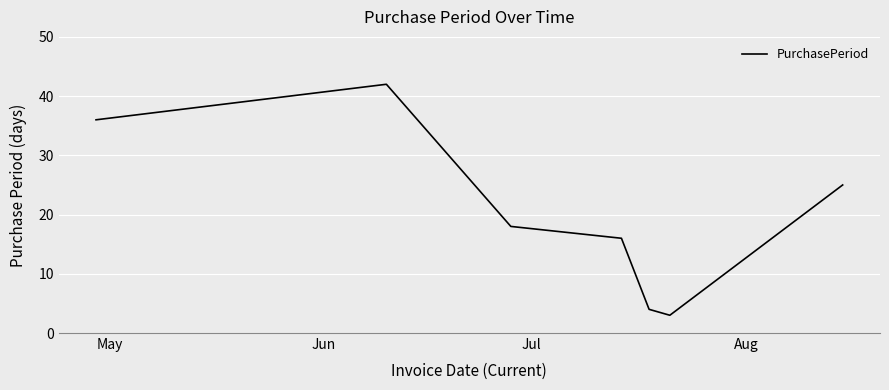

What is the average value?

21